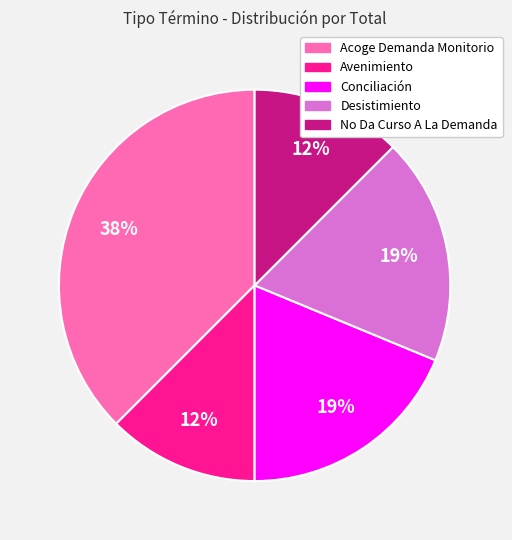

True or false: Desistimiento accounts for 19% of the total.

True